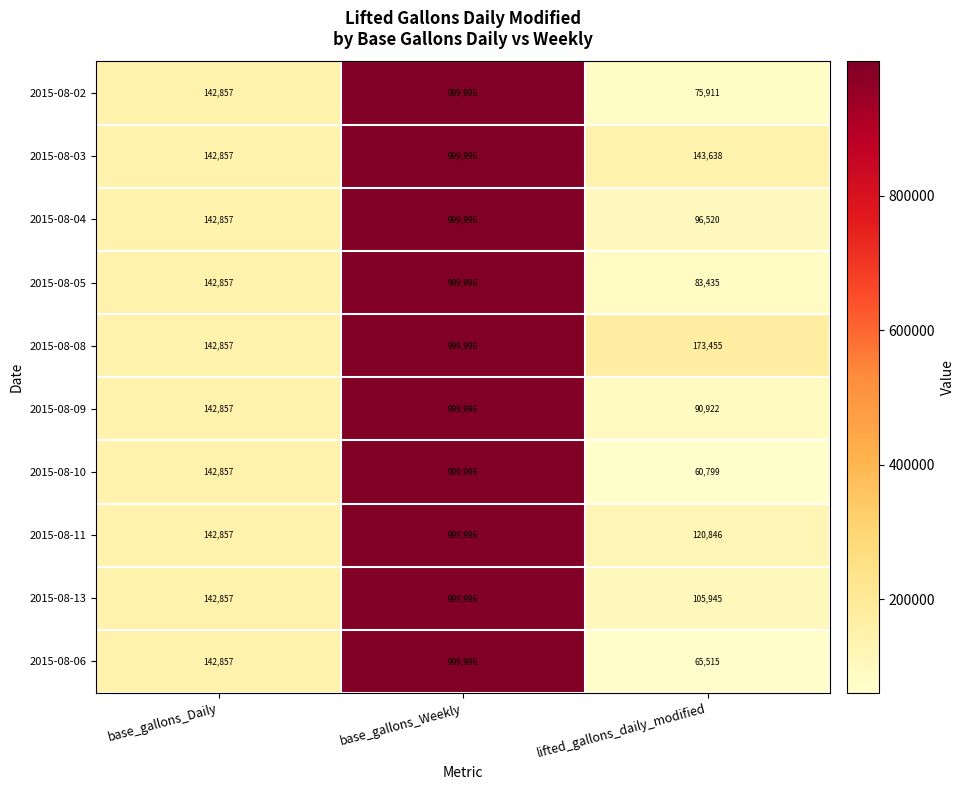

What is the sum of the 2015-08-04 values at base_gallons_Weekly and base_gallons_Daily?

1142853